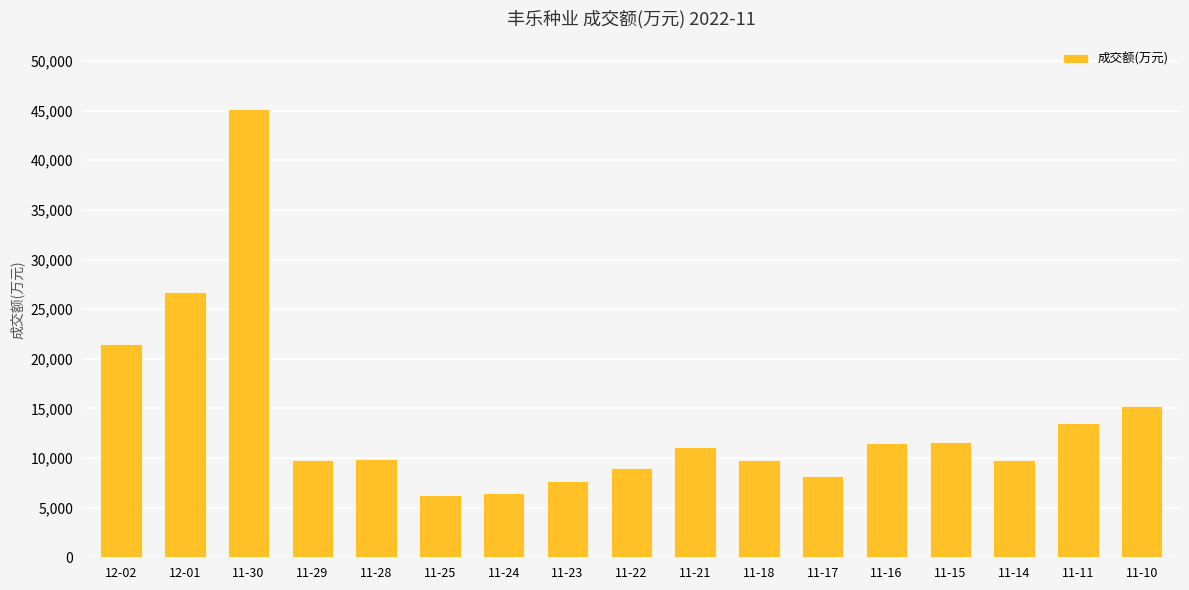

Between 11-15 and 11-14, which is larger?

11-15